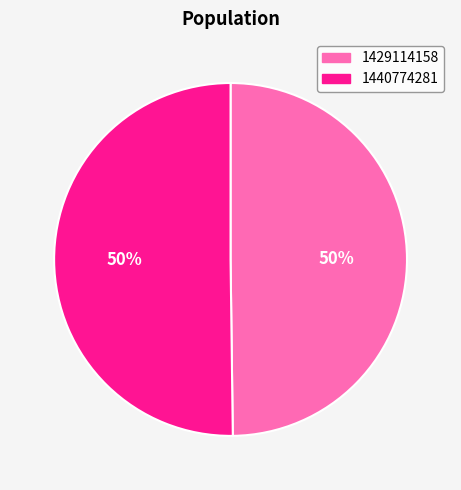

Is it true that 1429114158 is 50% of the pie?

True